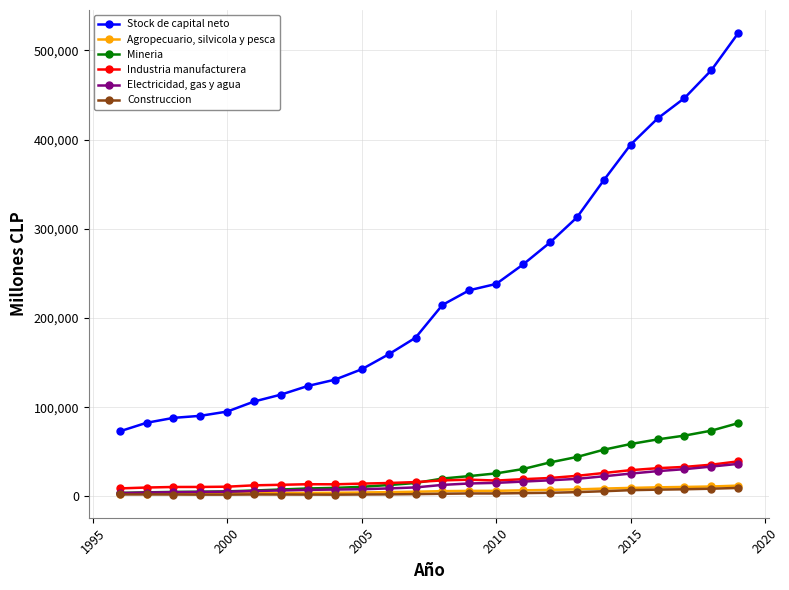

At how many categories does at least one series exceed 404173?

4